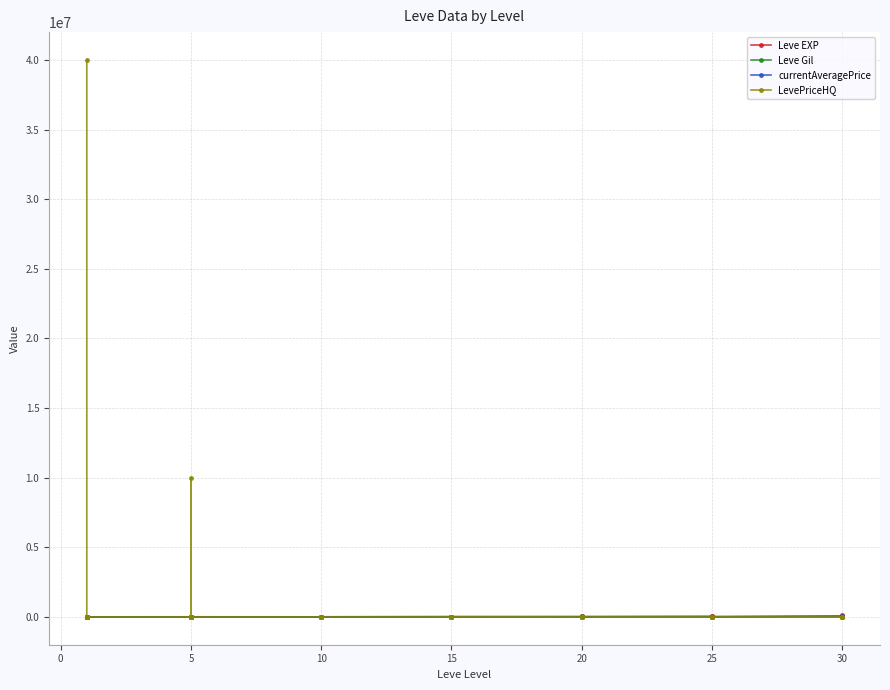

True or false: currentAveragePrice and Leve Gil cross at least once.

False